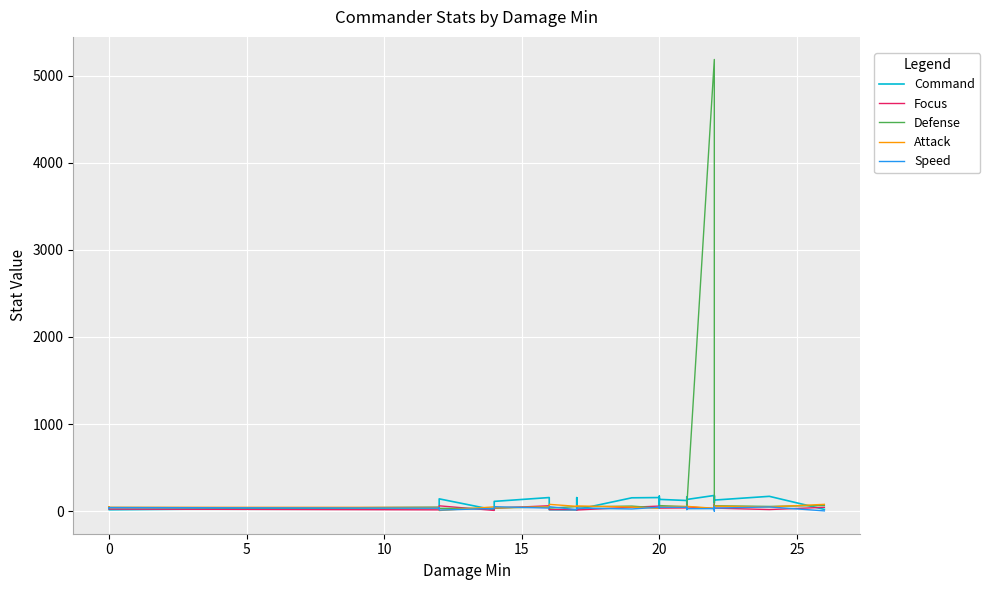

Which category has the lowest value across all series?

25